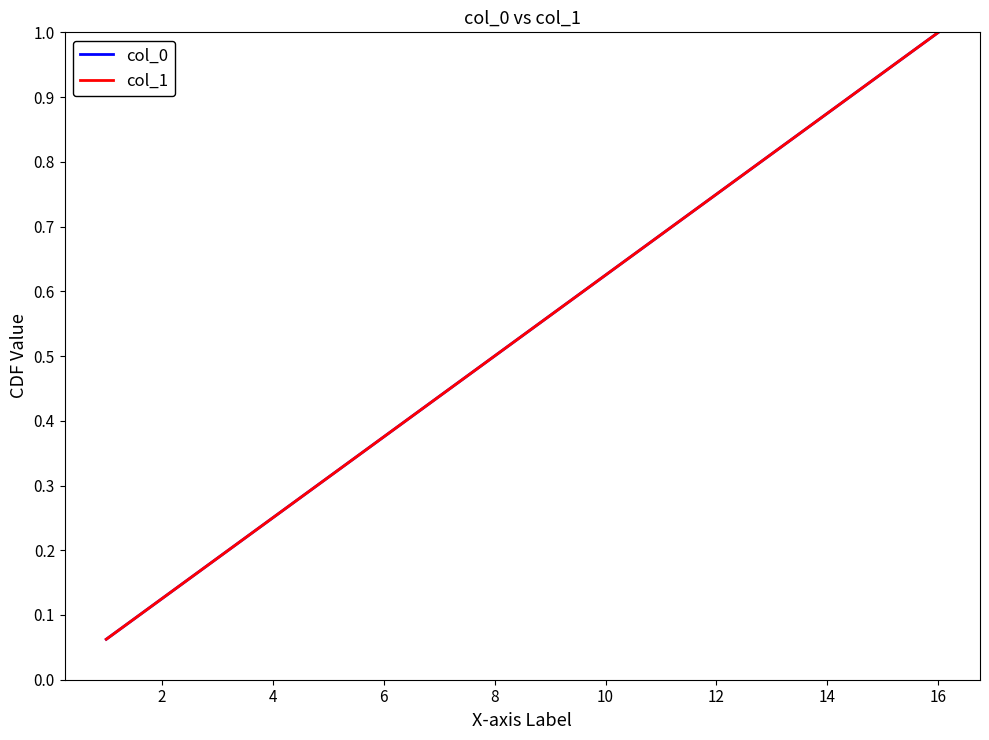

True or false: col_0 and col_1 intersect in this chart.

False